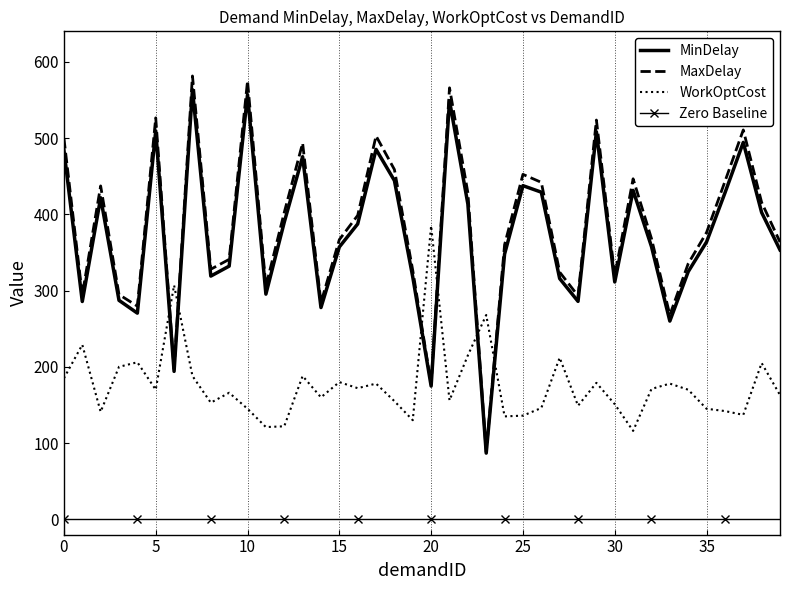

True or false: Zero Baseline and MinDelay cross at least once.

False